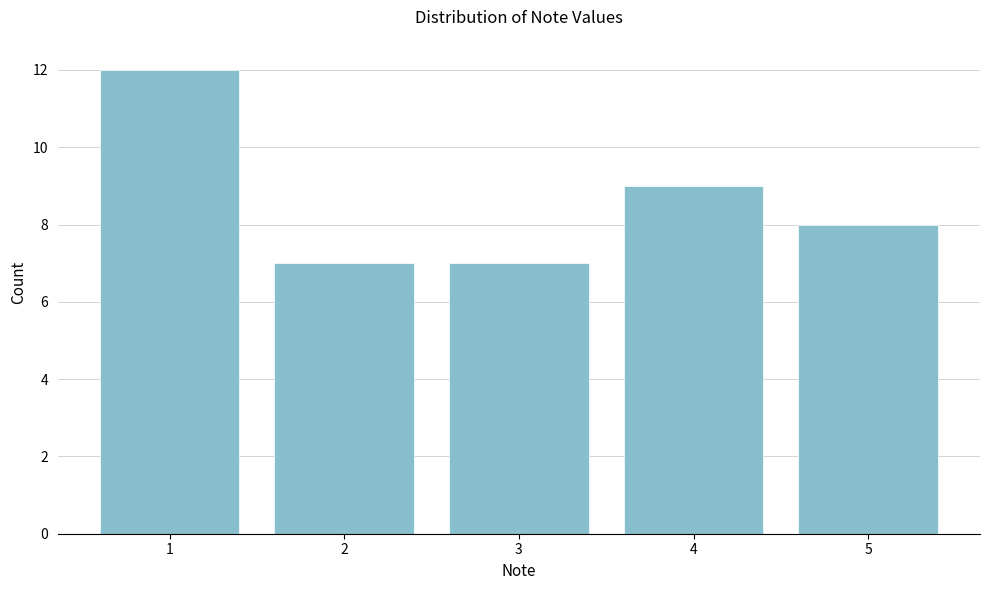

Reading left to right, extract all data points from this chart.

12	7	7	9	8